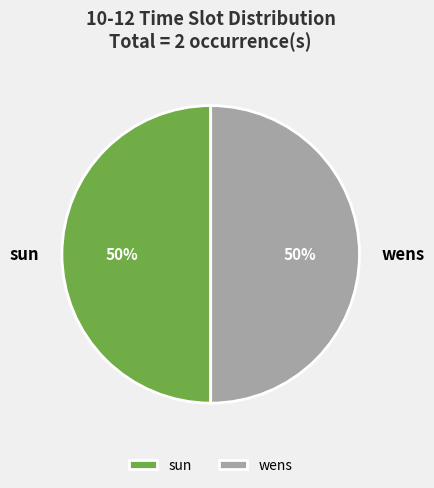

Approximately how many times larger is the value at sun compared to wens?

1.0